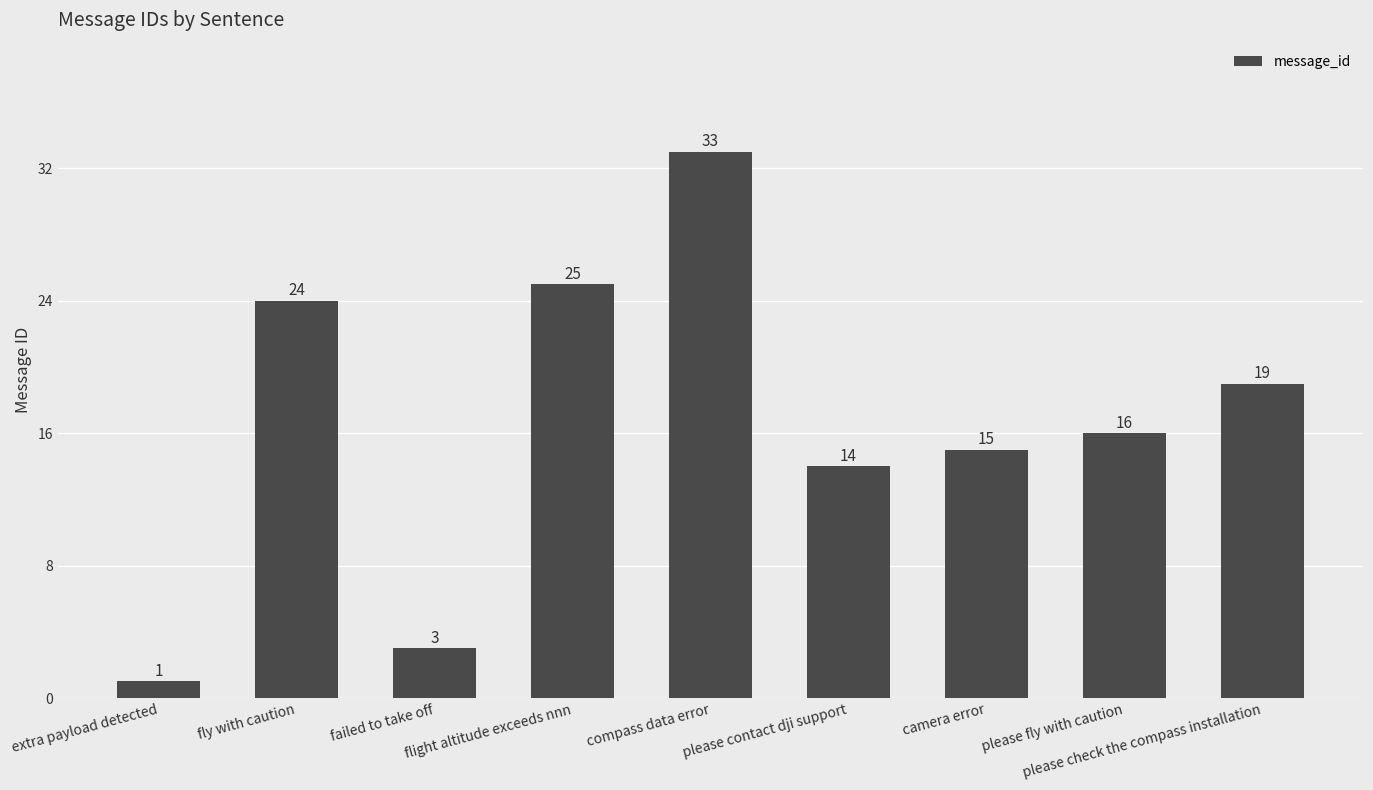

Between extra payload detected and compass data error, which is larger?

compass data error